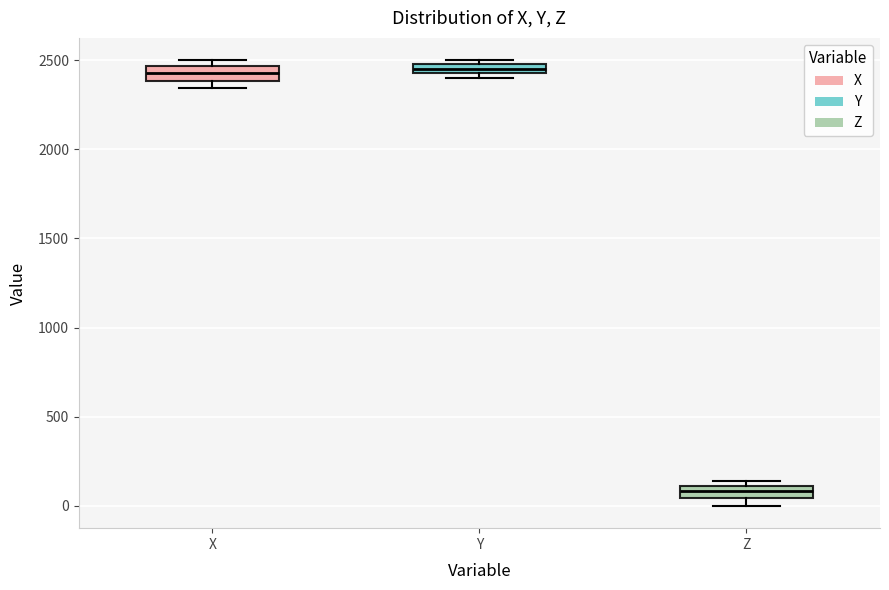

Where is the lower edge of the box for X on the y-axis? The values are not printed on the chart, so give them approximately, as read against the axis.

2400